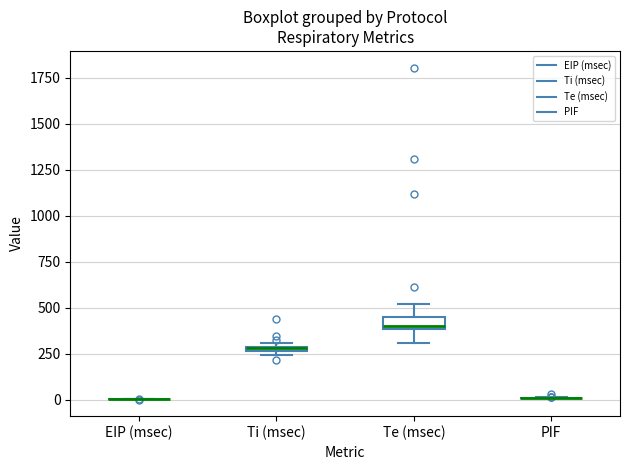

Where does the upper whisker of the box for Te (msec) end on the y-axis? The values are not printed on the chart, so give them approximately, as read against the axis.

500